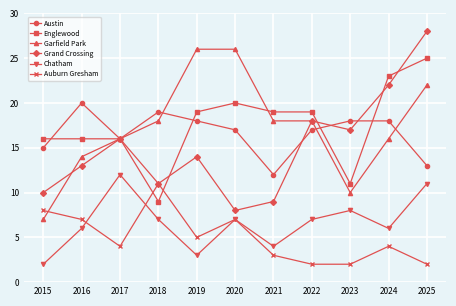

Reading left to right, transcribe all the data shown in this chart.

Austin: 15	20	16	19	18	17	12	17	18	18	13
Englewood: 16	16	16	9	19	20	19	19	11	23	25
Garfield Park: 7	14	16	18	26	26	18	18	10	16	22
Grand Crossing: 10	13	16	11	14	8	9	18	17	22	28
Chatham: 2	6	12	7	3	7	4	7	8	6	11
Auburn Gresham: 8	7	4	11	5	7	3	2	2	4	2